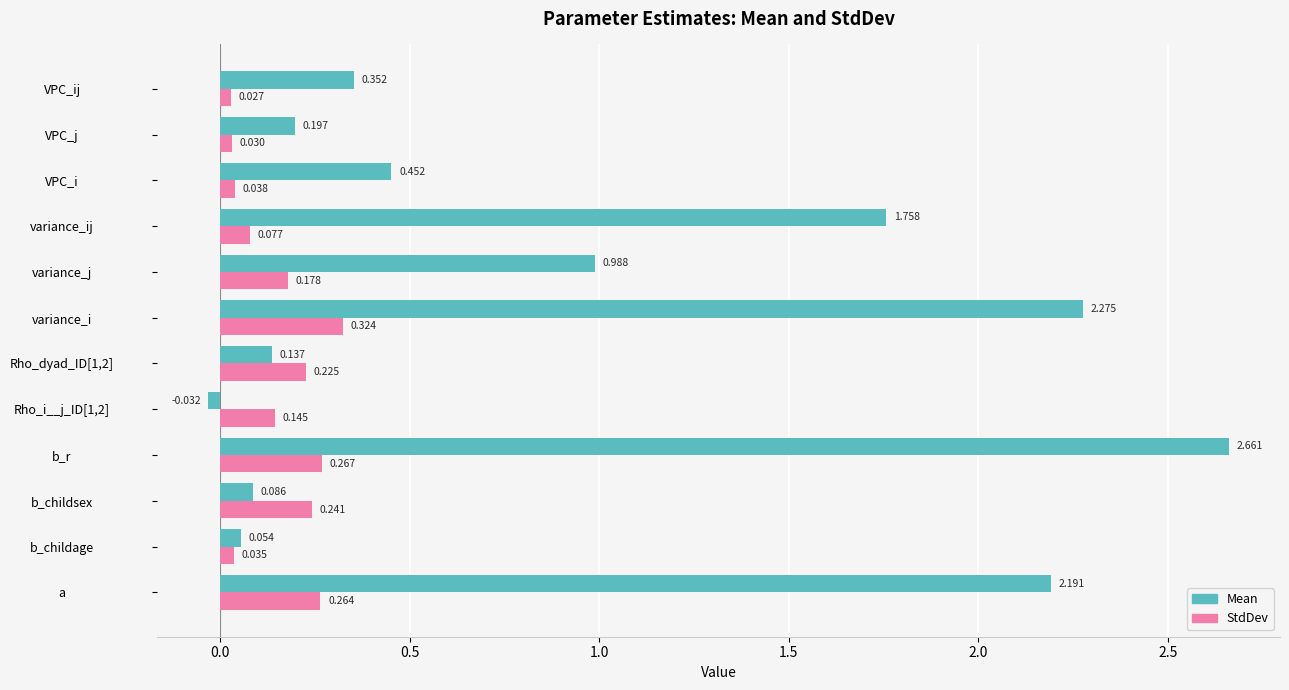

Where is Mean nearest to the value 1?

variance_j